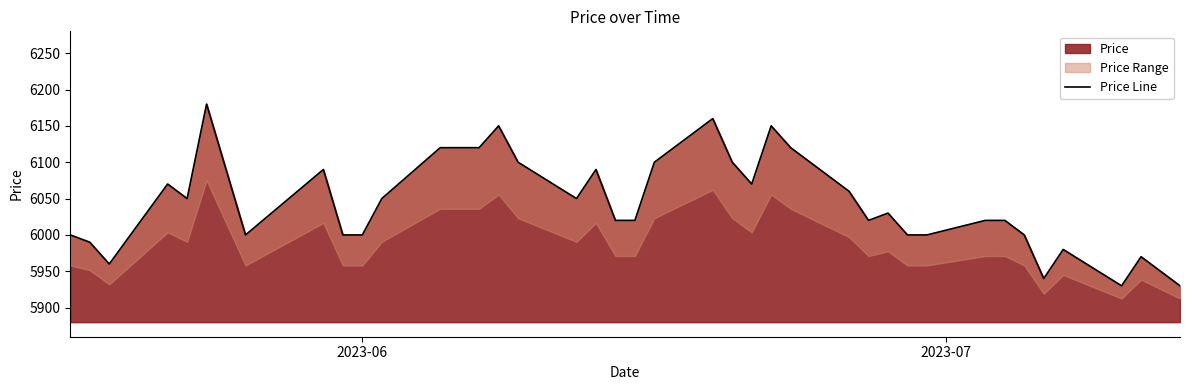

True or false: the data shows 9240 at 2023-07.

False